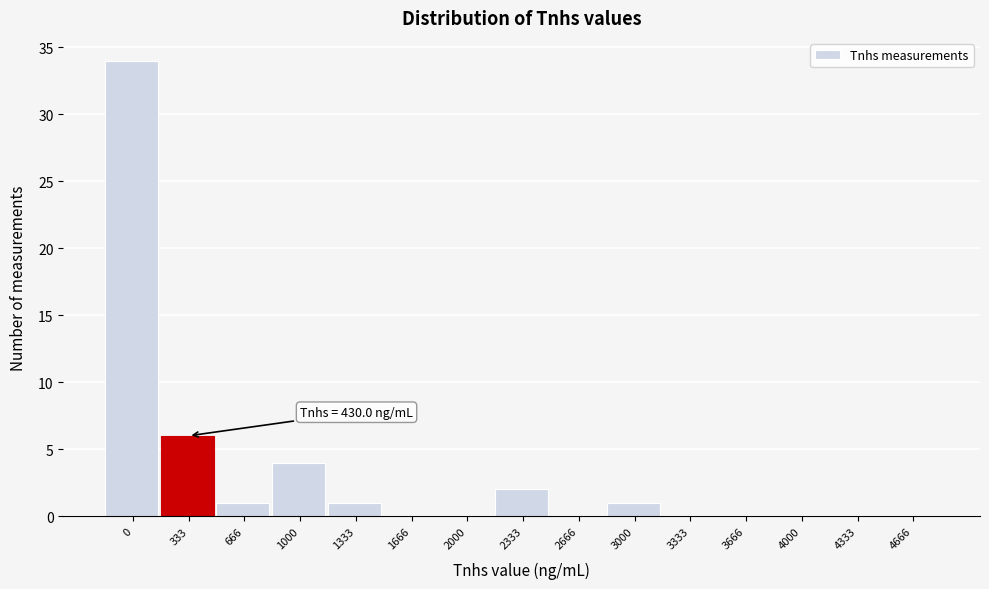

Reading right to left, extract all data points from this chart.

4666=0	4333=0	4000=0	3666=0	3333=0	3000=1	2666=0	2333=2	2000=0	1666=0	1333=1	1000=4	666=1	333=6	0=34